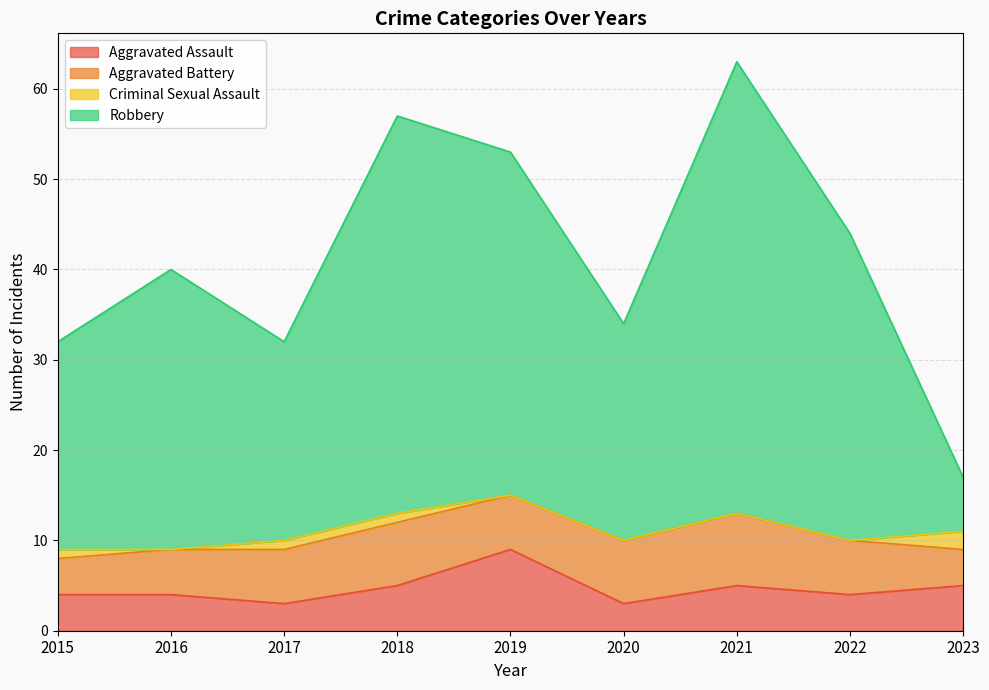

At how many categories does at least one series exceed 53?

2